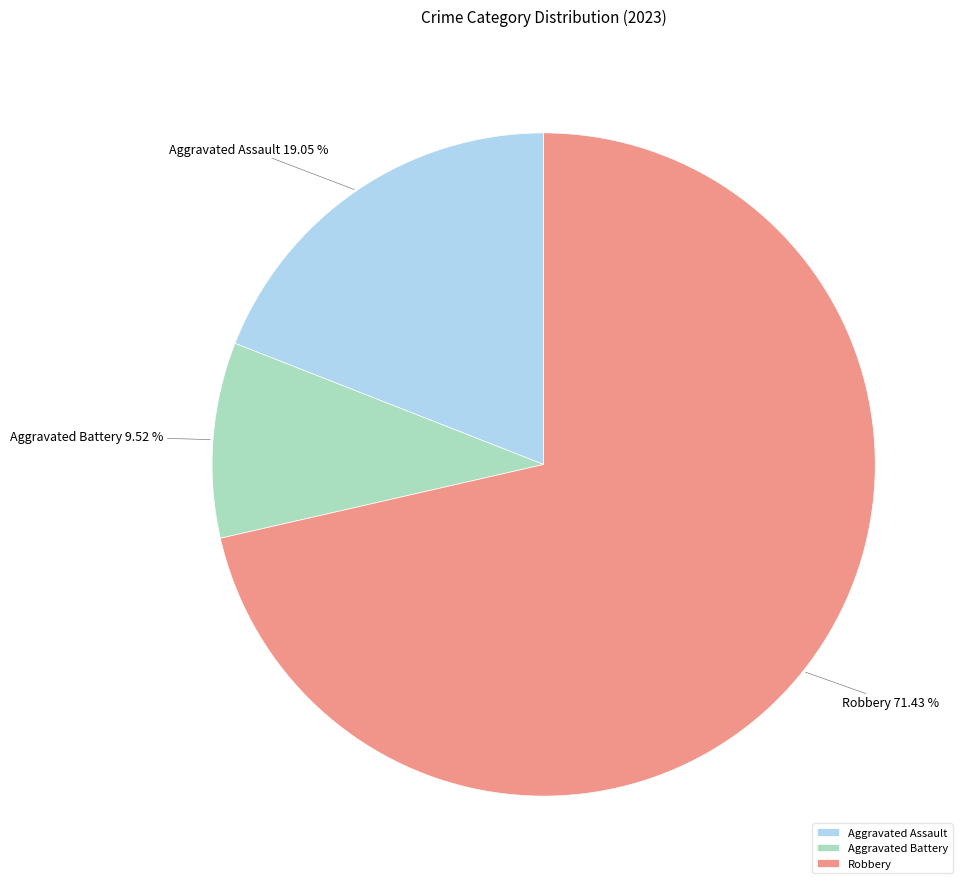

Rank the categories by value from highest to lowest.

Robbery, Aggravated Assault, Aggravated Battery